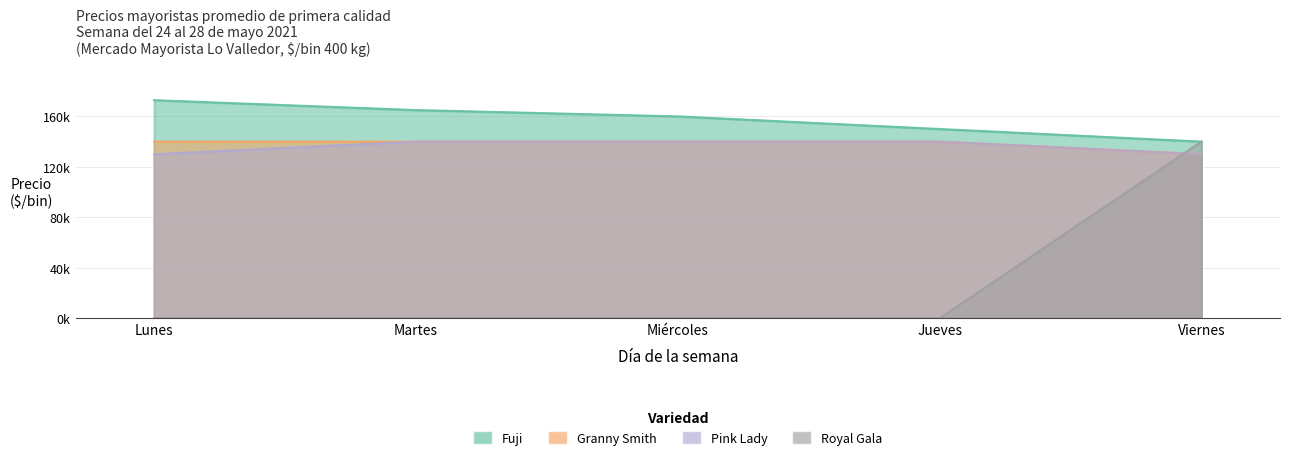

What position from the right is Lunes?

5